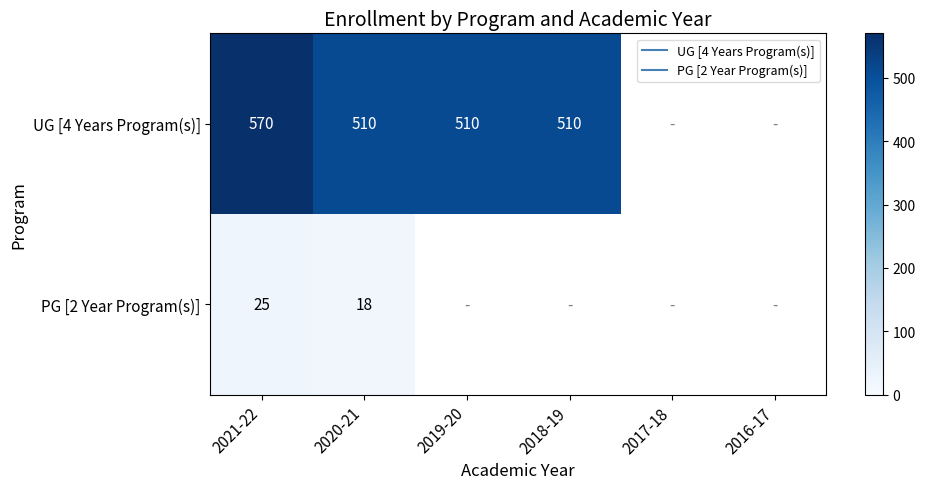

List the series in order of their overall mean, highest first.

UG [4 Years Program(s)], PG [2 Year Program(s)]